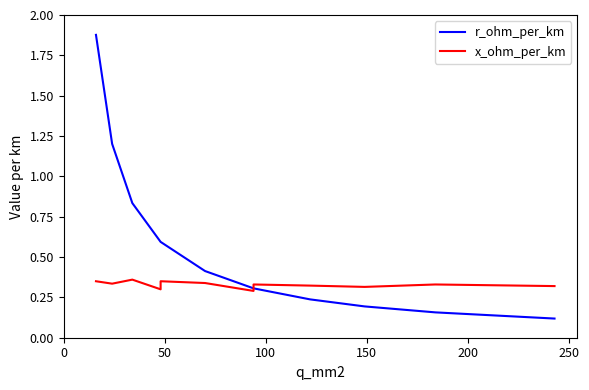

How many intersections are there between r_ohm_per_km and x_ohm_per_km?

1